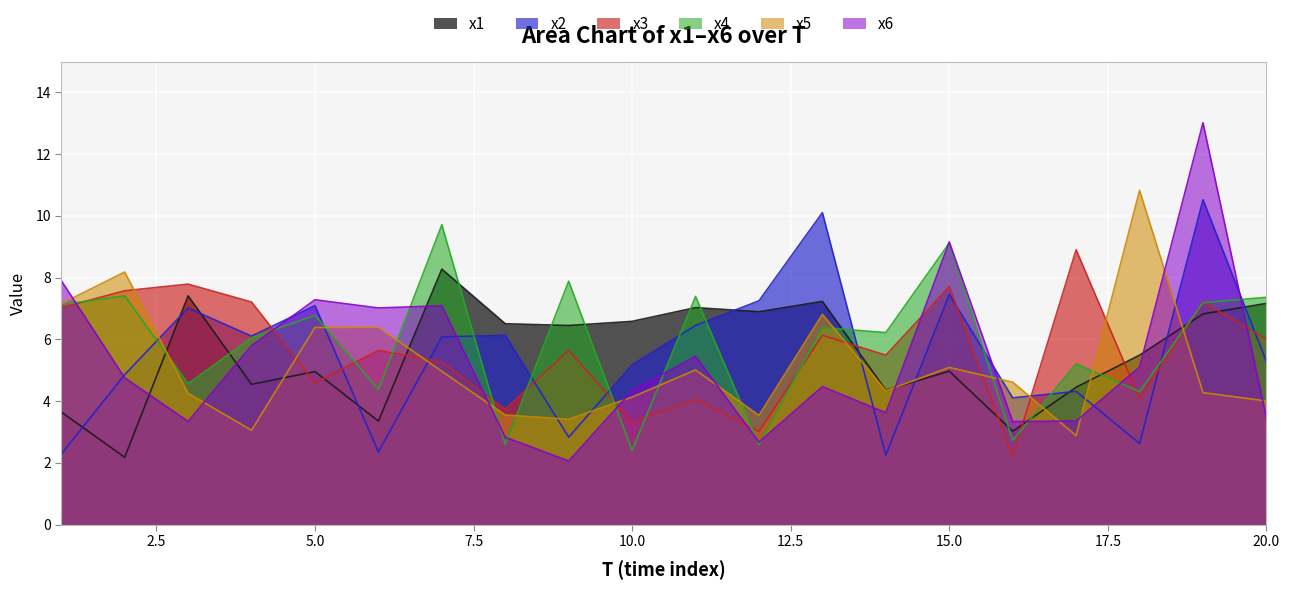

Is it true that x3 equals 2.6 at 9?

False